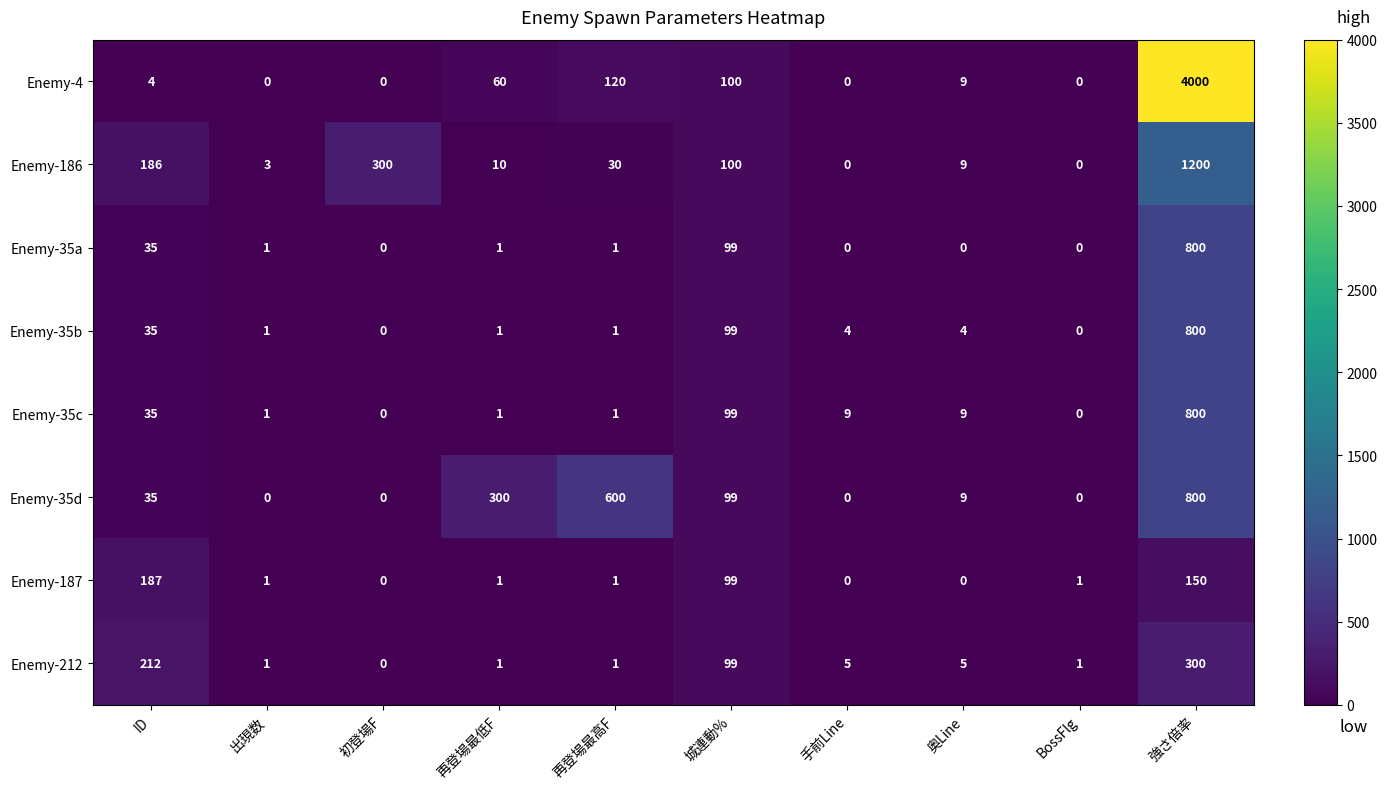

What is the total value across all series at BossFlg?

2